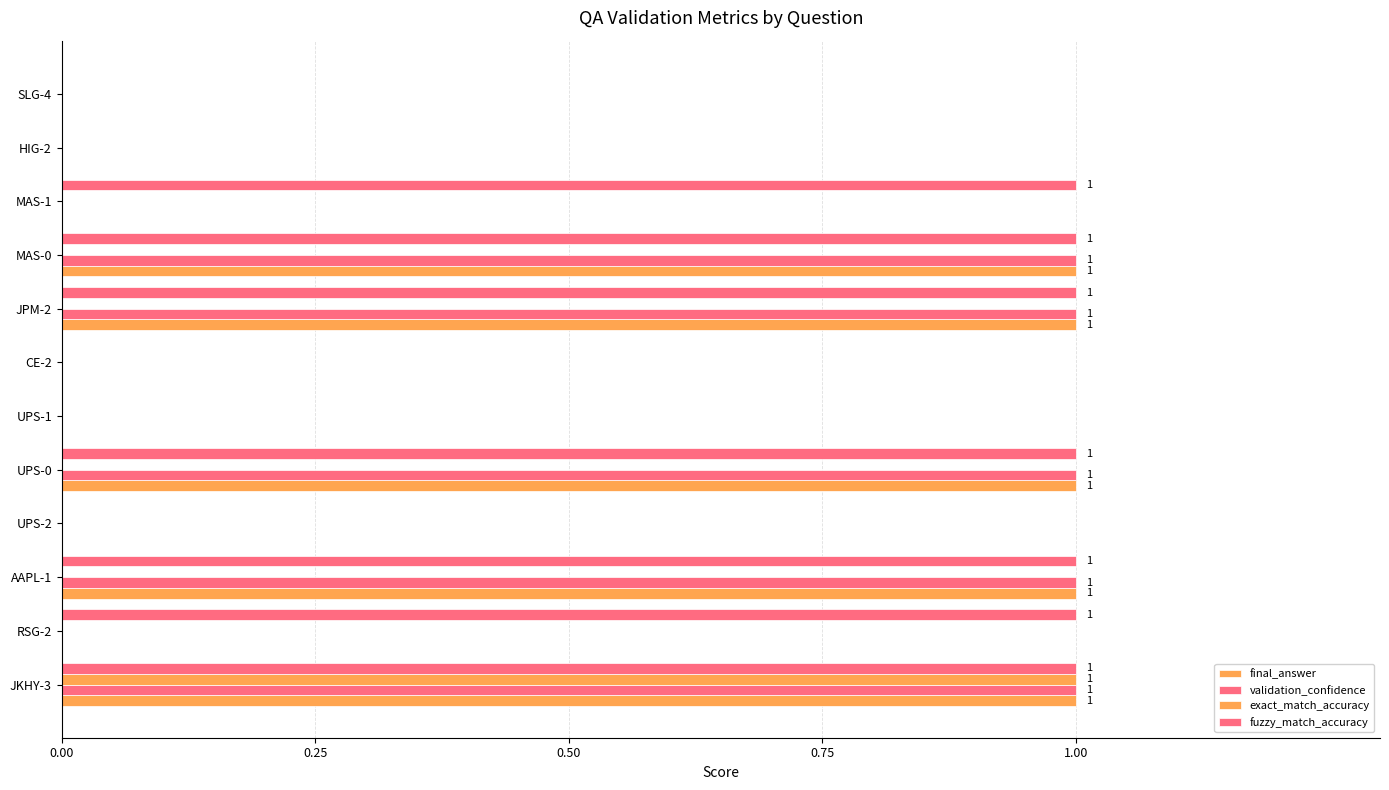

How many distinct data groups are displayed?

4